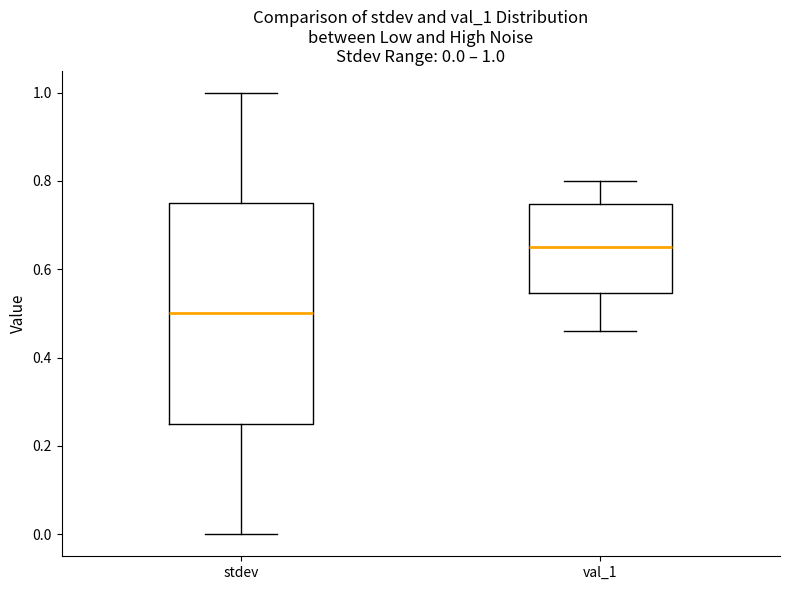

Which box is the tallest, from its lower edge to its upper edge?

stdev